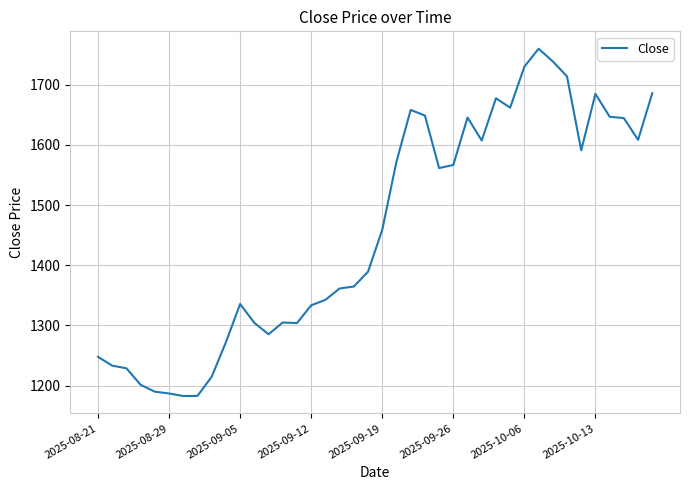

What is the maximum value shown in the chart?

1759.9